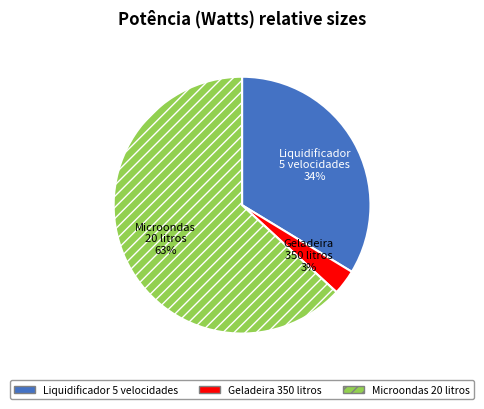

Does any single category account for the majority?

Yes